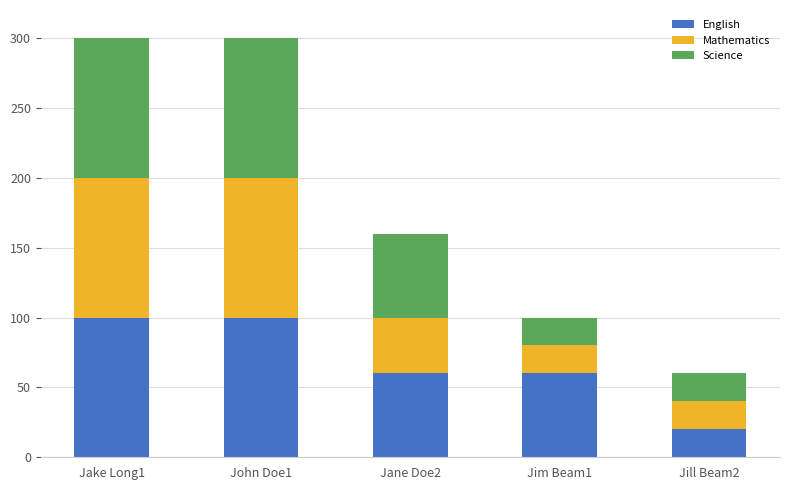

What is the highest value of the English series?

100